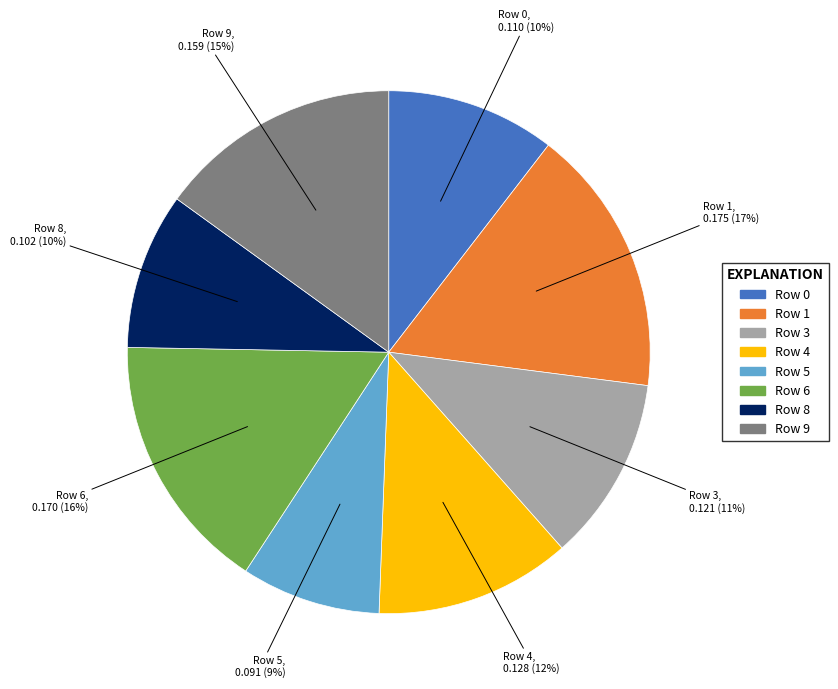

What percentage is the Row 3 slice, to the nearest percent?

11%